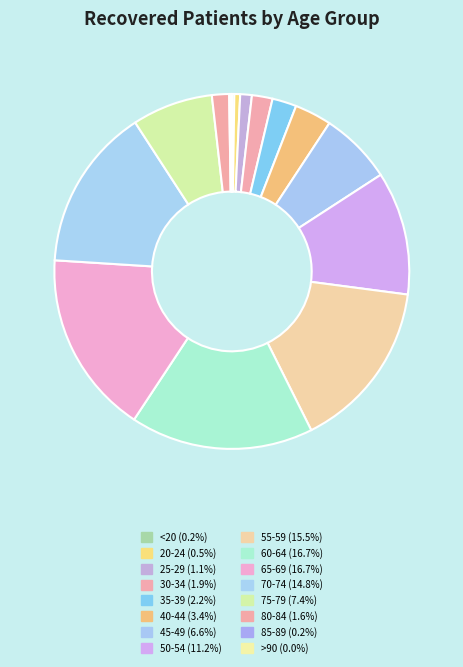

Is 55-59 the majority of the pie?

No